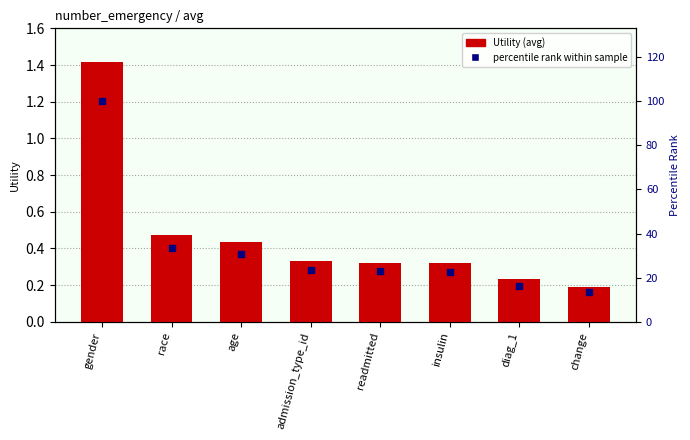

Which series reaches the maximum Y coordinate?

percentile rank within sample